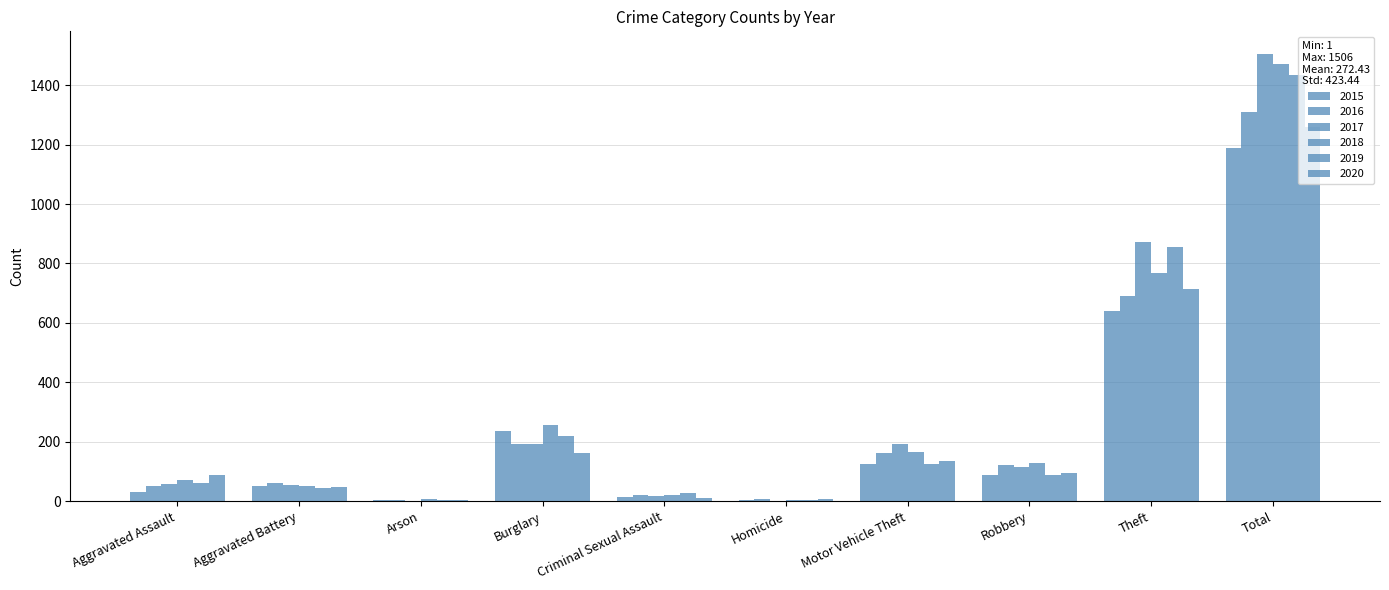

Reading left to right, what are all the values shown in this chart?

2015: 31	50	3	236	13	4	125	87	641	1190
2016: 50	60	3	194	20	8	163	123	689	1310
2017: 59	54	1	192	19	2	191	115	873	1506
2018: 72	52	6	257	20	5	164	130	767	1473
2019: 61	45	5	221	29	3	125	89	855	1433
2020: 87	48	4	163	12	6	134	94	713	1261